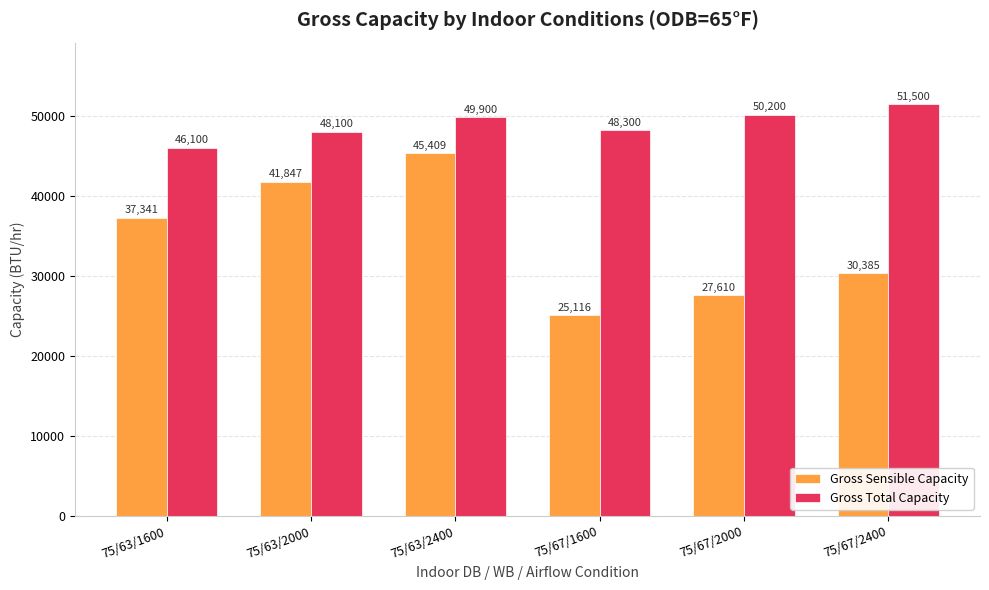

What position from the left is 75/67/2000?

5